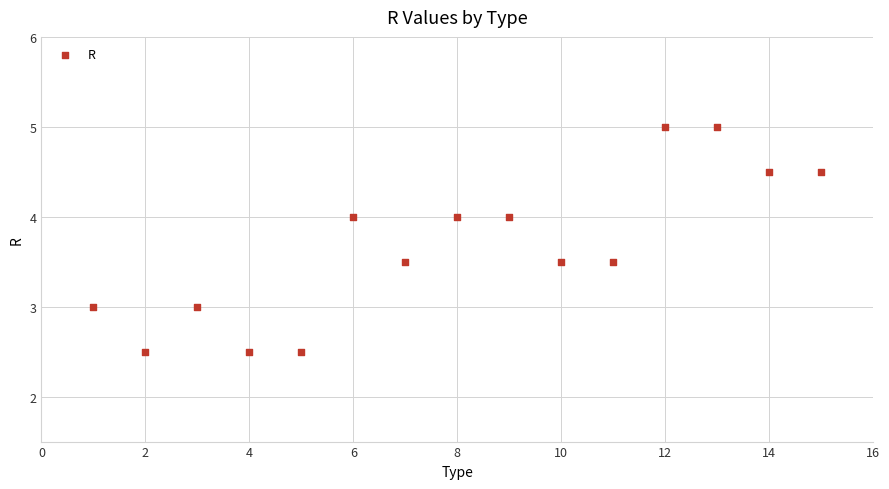

What is the range of Y values (max minus min)?

2.5